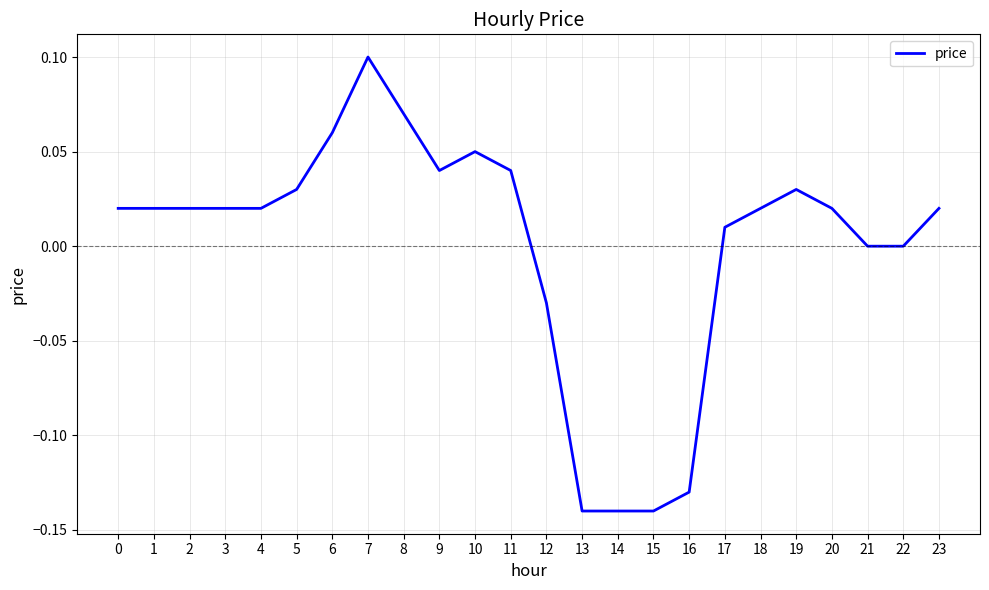

Does the chart display data point markers on the line(s)?

No